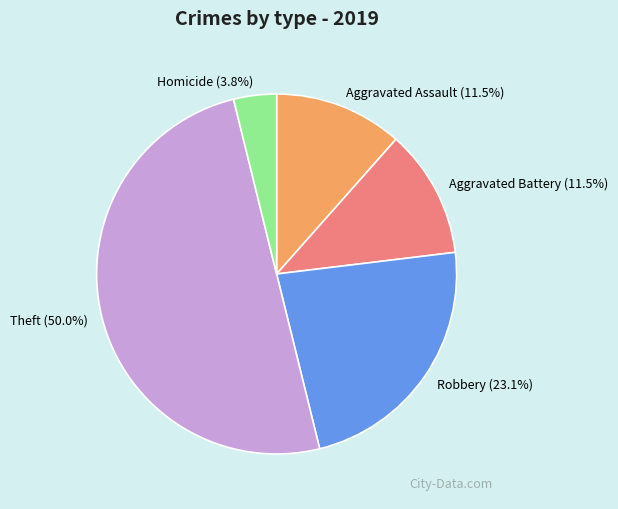

The Theft slice represents 50% of the pie. True or false?

True